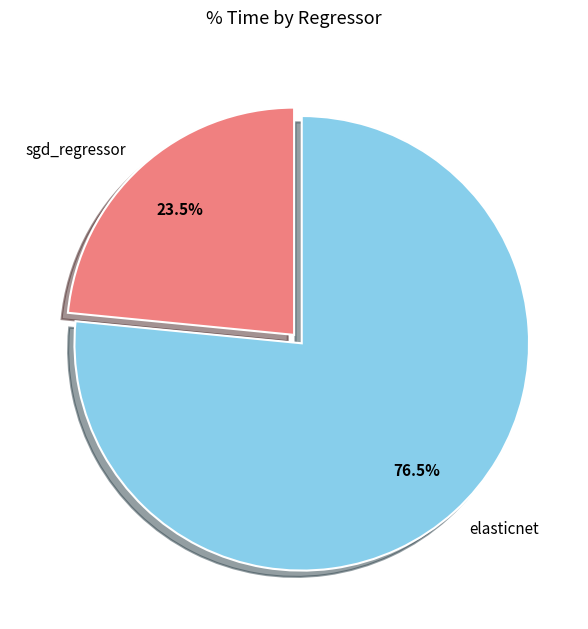

How many segments does this pie chart have?

2